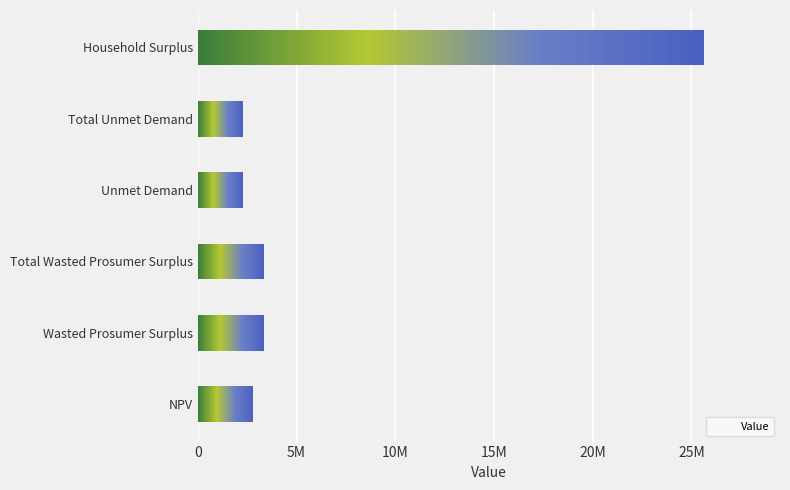

What is the difference between the maximum and minimum values?

23338944.1